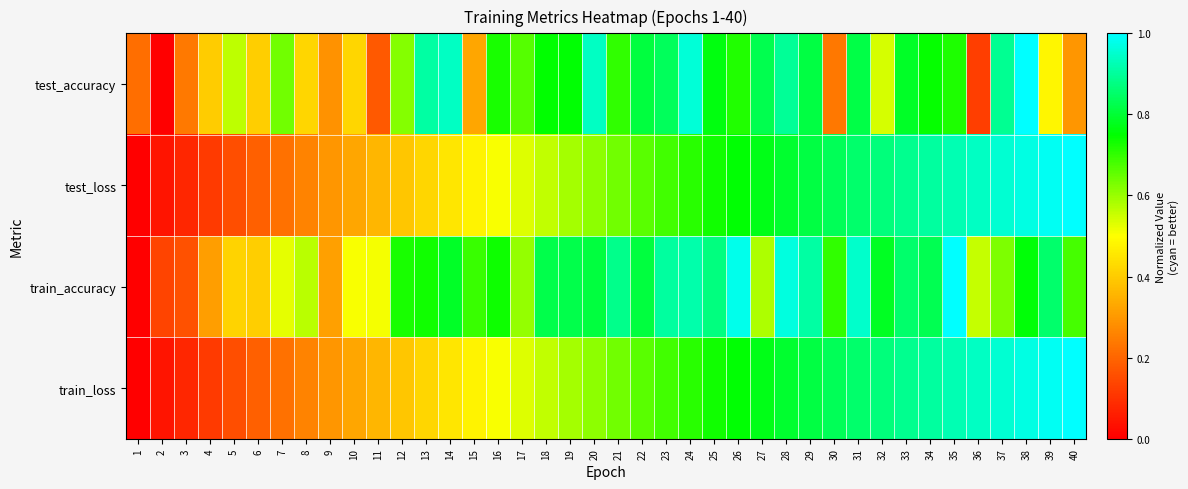

Which series has the largest range (max minus min)?

test_accuracy